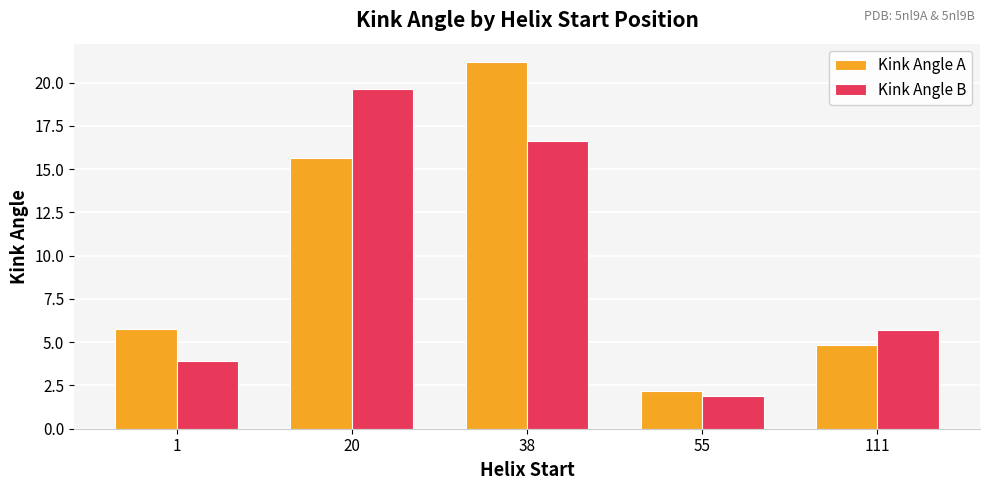

Is the value of Kink Angle B at 20 greater than the value of Kink Angle A at 111?

Yes